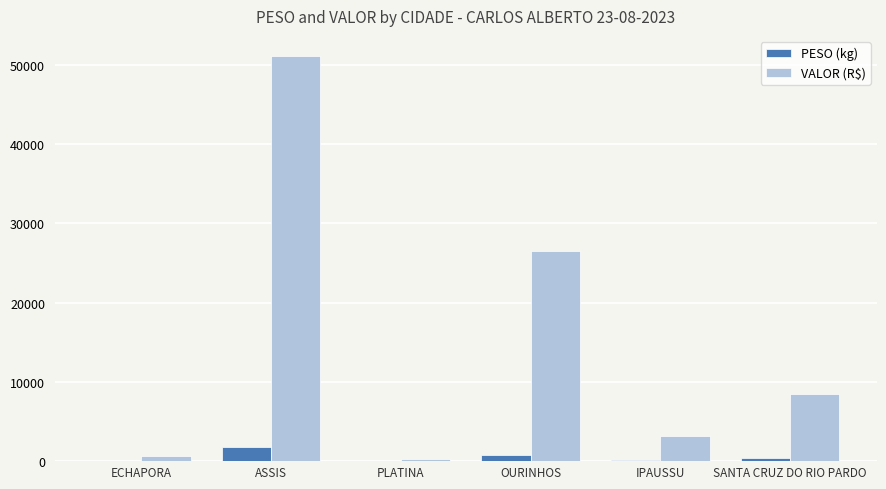

Count the number of data series in this chart.

2